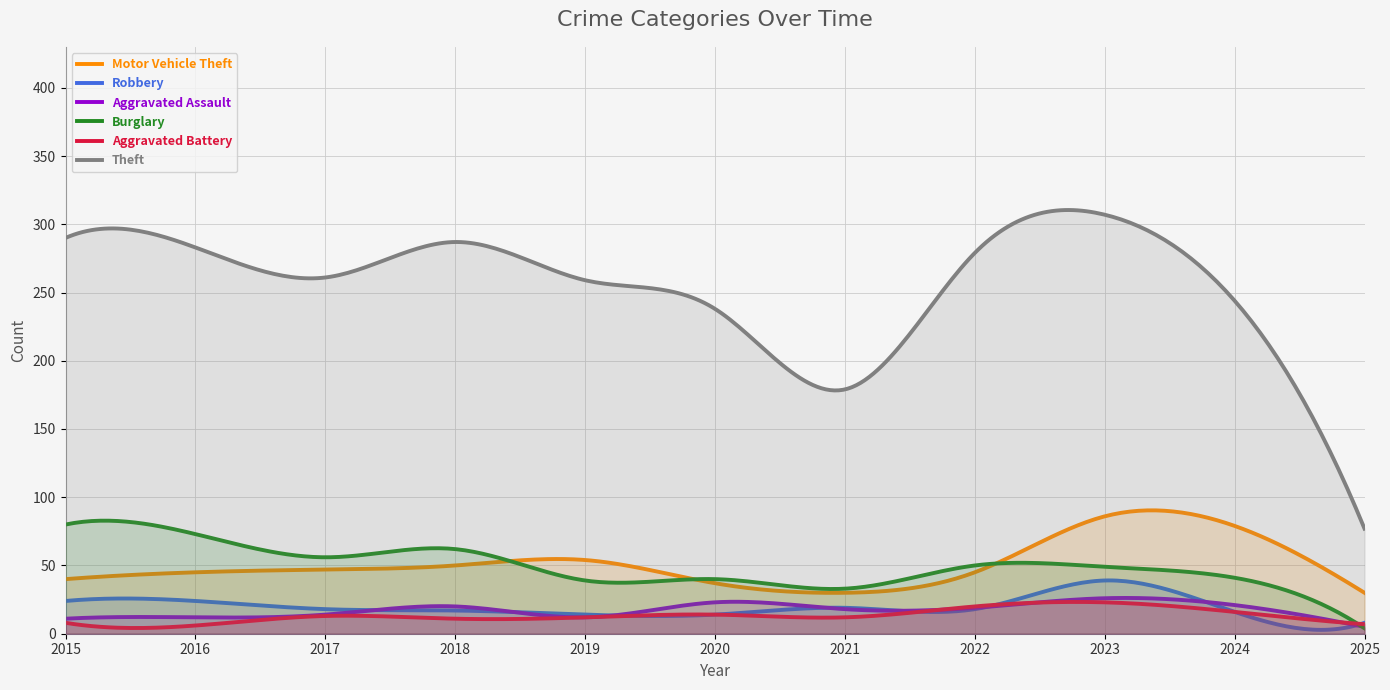

What is the minimum value for Theft?

77.0